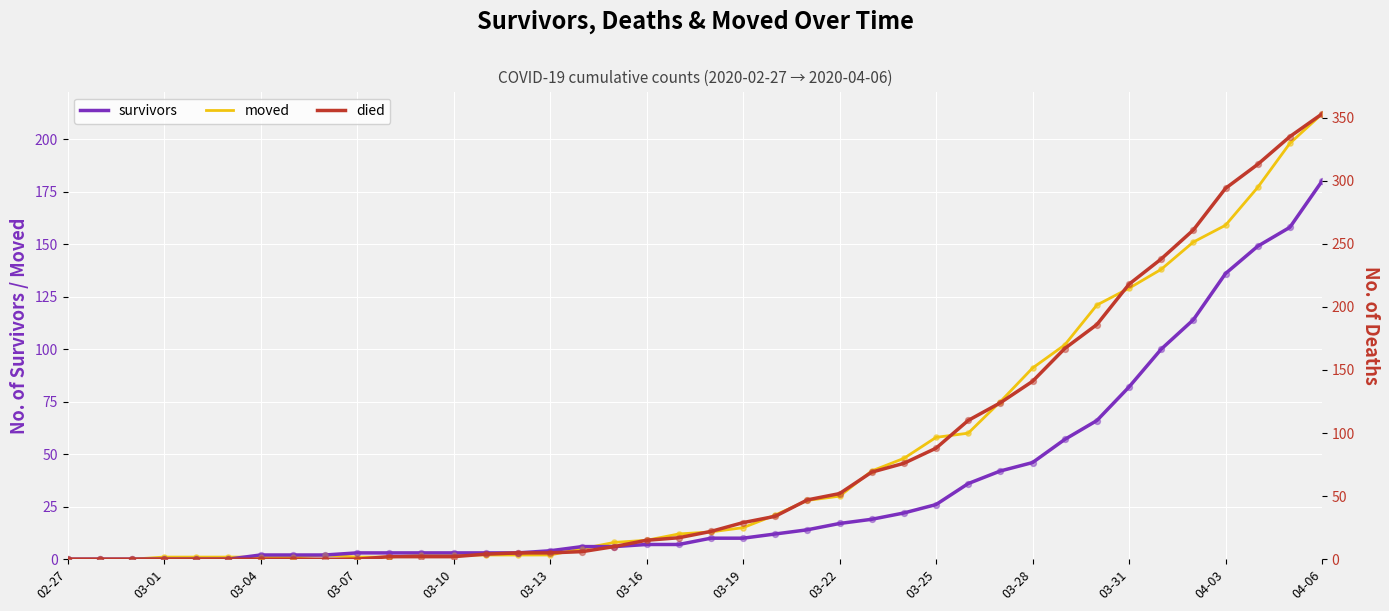

What is the total value across all series at 22?

67